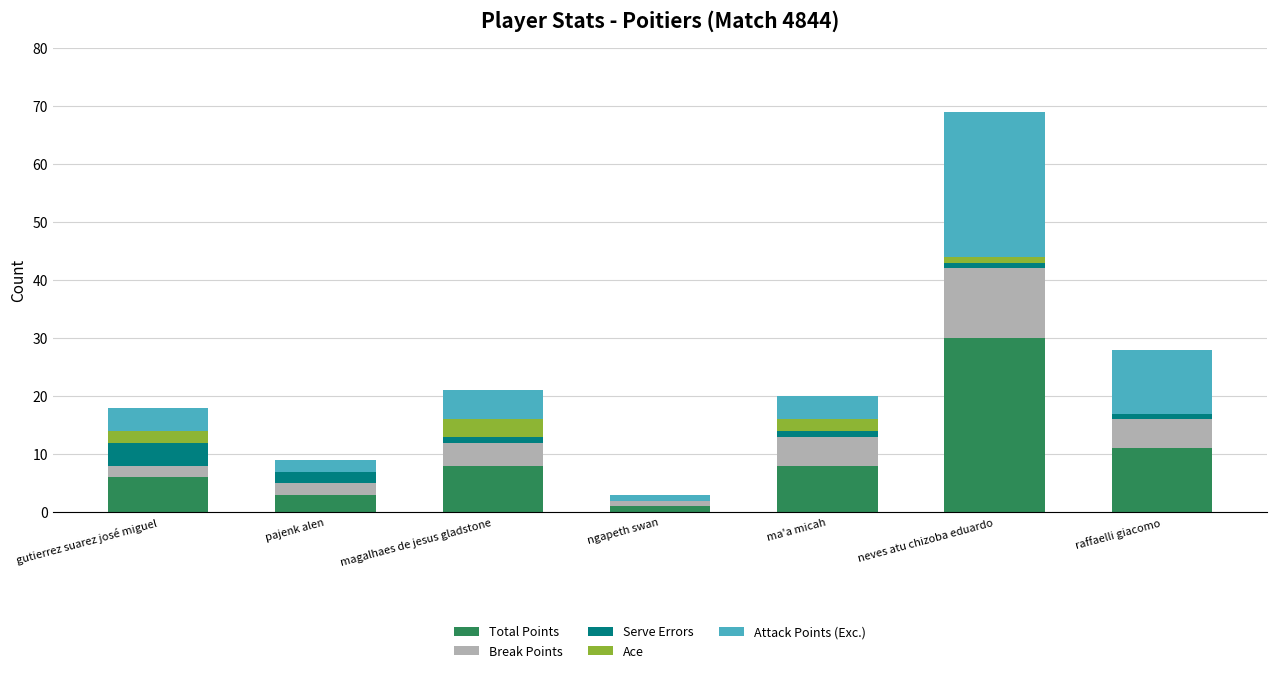

What is the maximum value for Total Points?

30